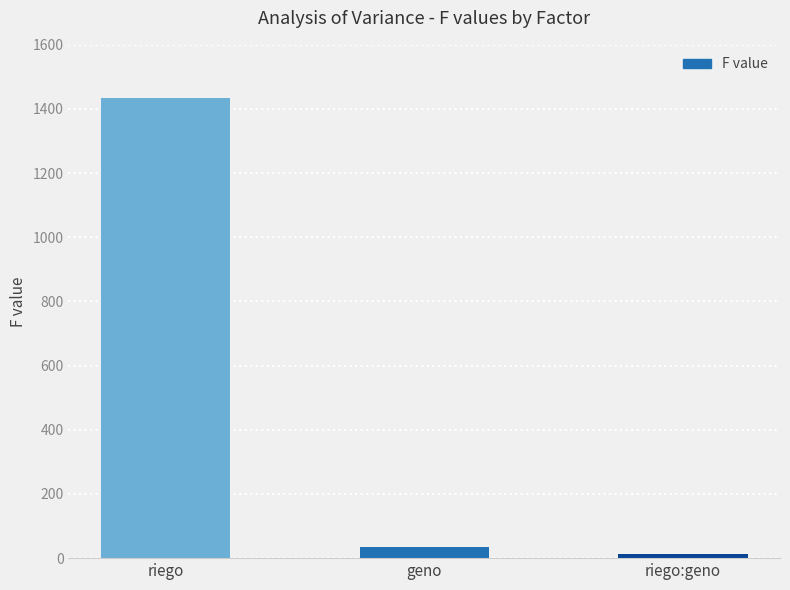

Does the chart contain stacked bars?

No